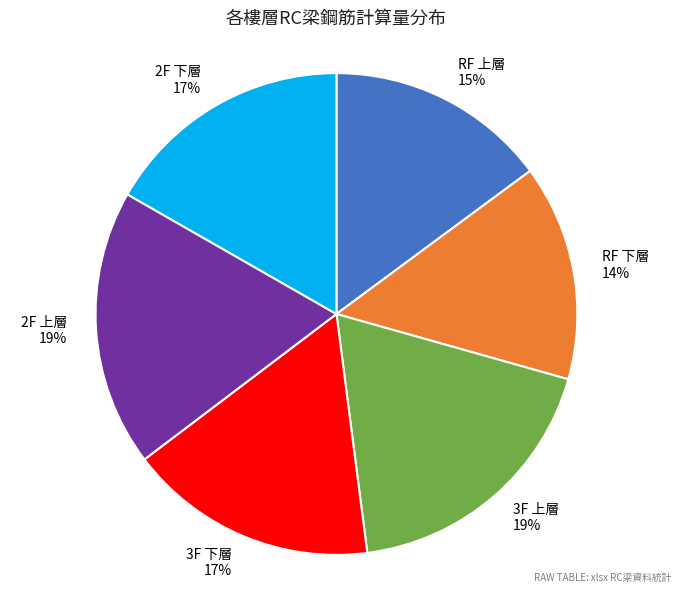

Is it true that 2F 下層 is 17% of the pie?

True